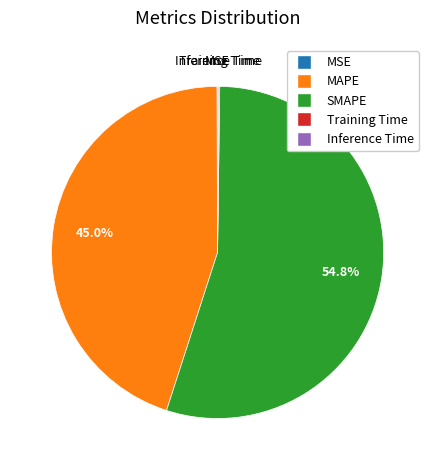

Approximately how many times larger is the value at MAPE compared to SMAPE?

0.8